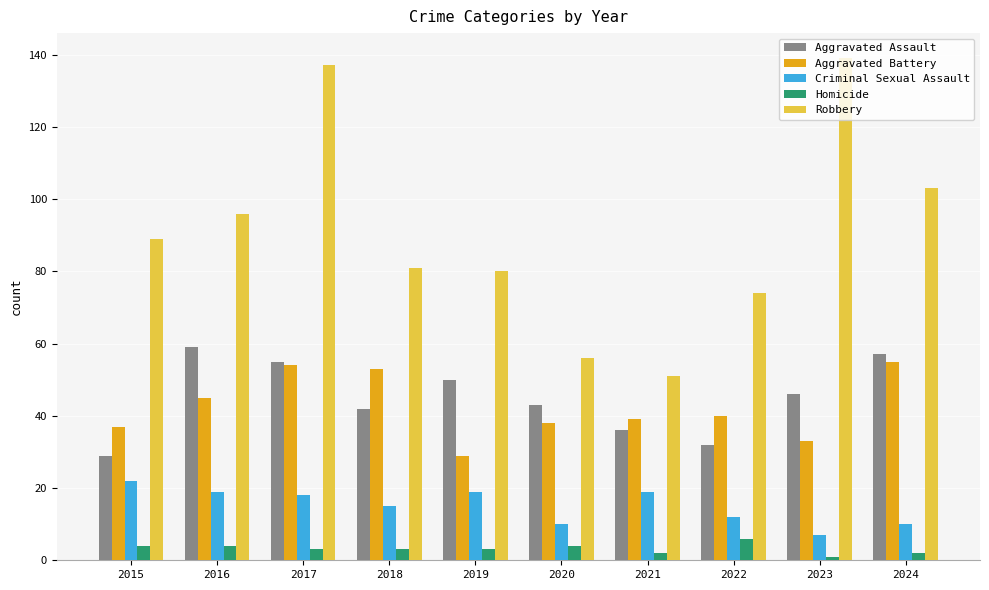

Which series has the largest range (max minus min)?

Robbery